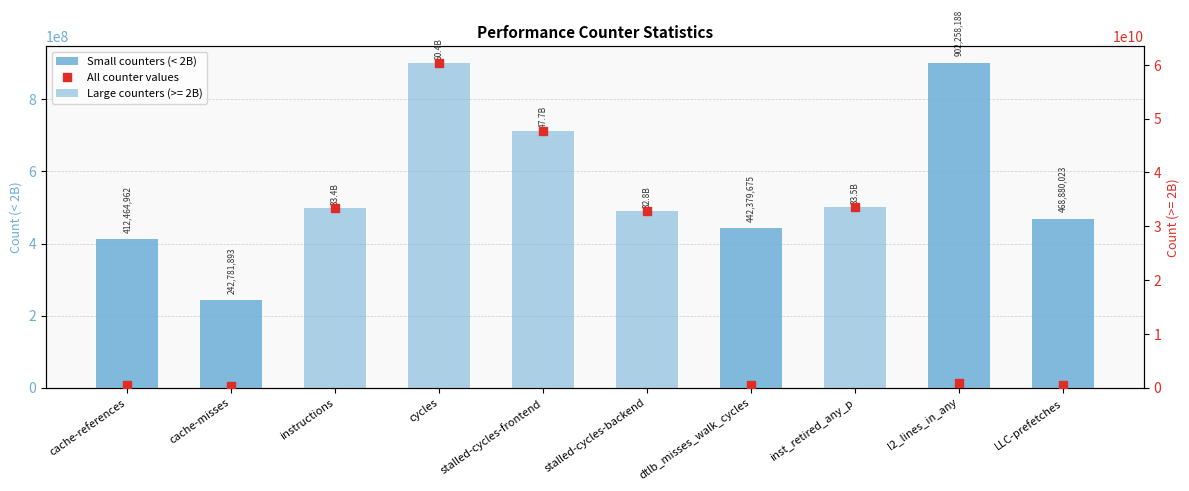

At how many categories does at least one series exceed 32538402683?

5